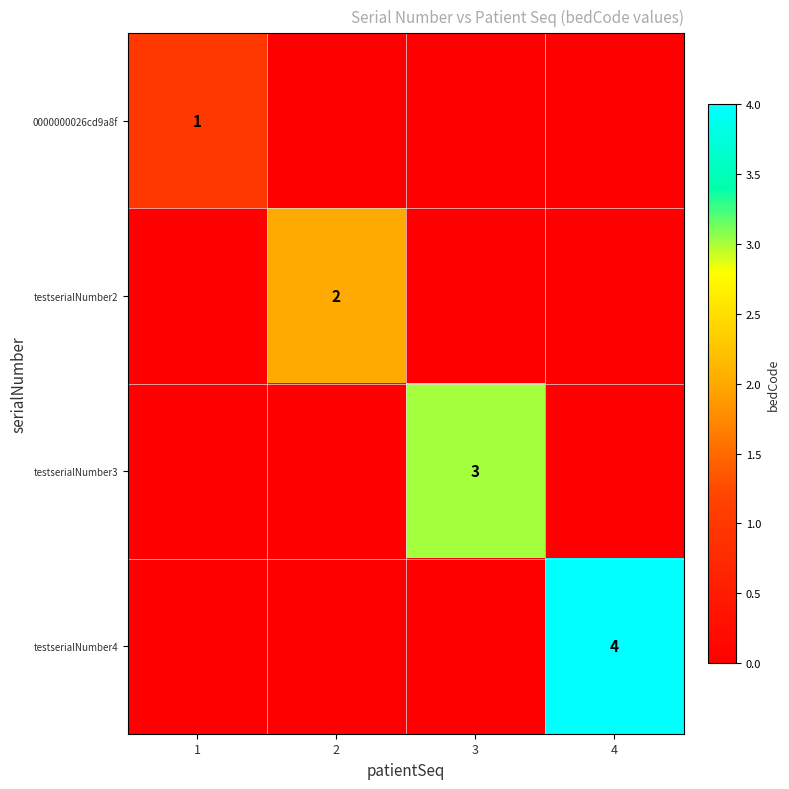

The testserialNumber3 series shows 1 at 3. True or false?

False